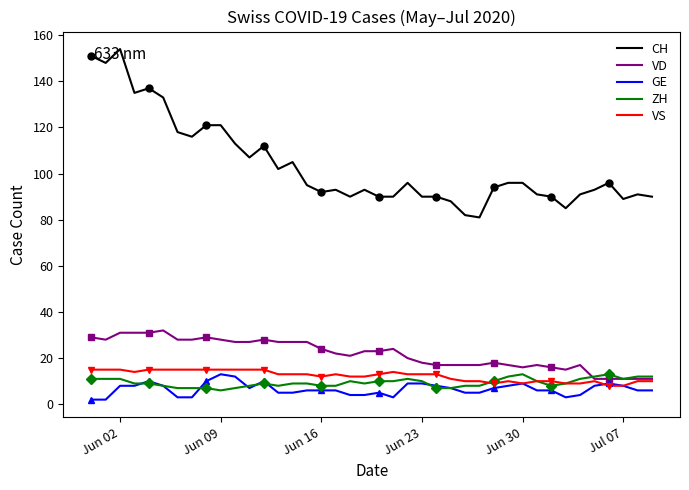

How many data points does each series have?

40